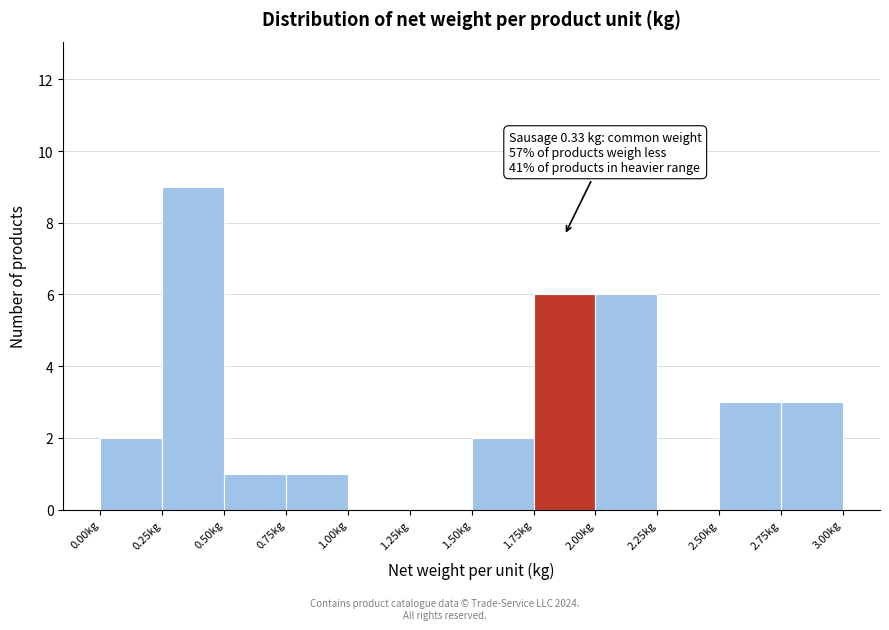

Which range on the x-axis has the tallest bar?

0.25 to 0.50